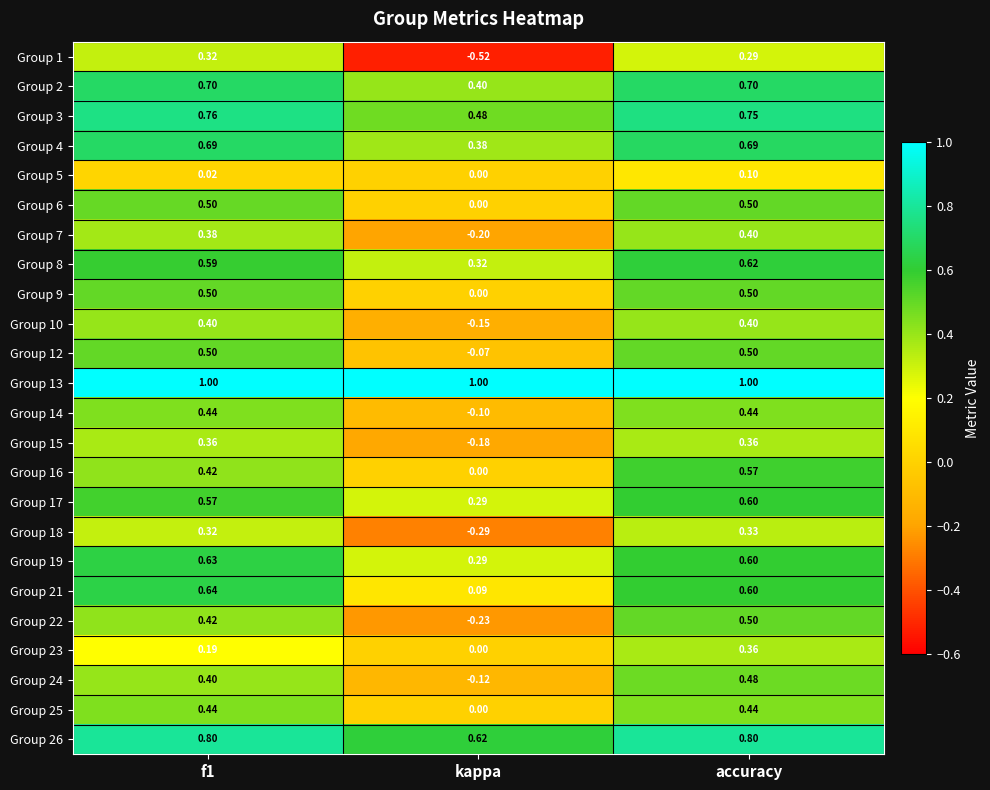

At which label is Group 8 closest to 0?

kappa